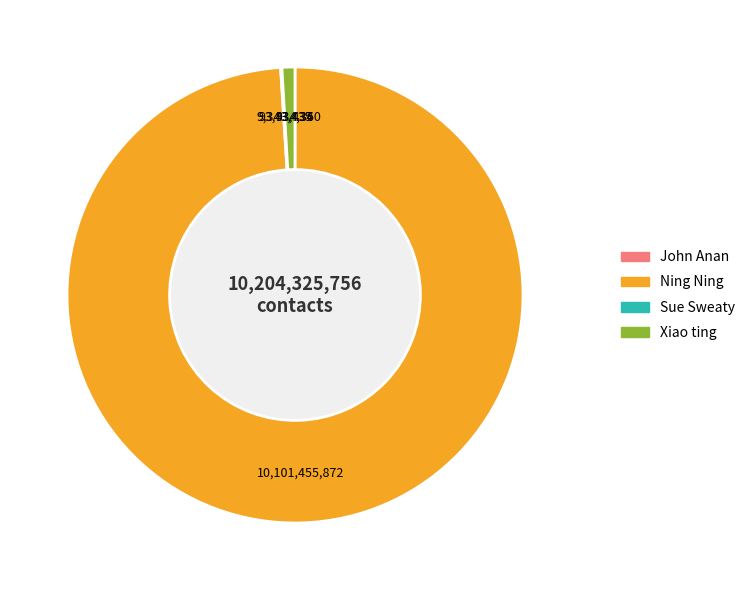

The Ning Ning slice represents 89% of the pie. True or false?

False